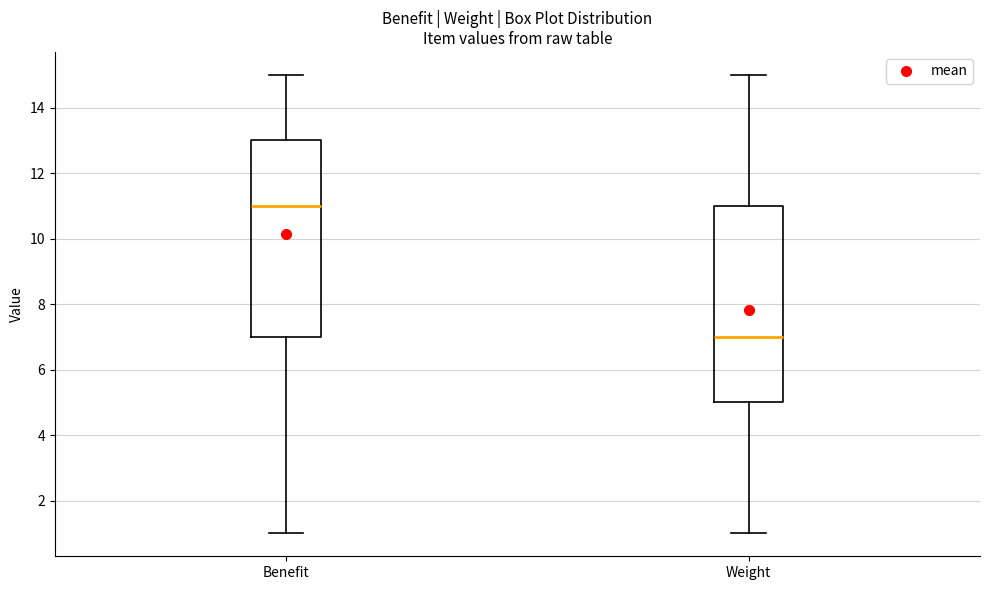

Where is the upper edge of the box for Weight on the y-axis? The values are not printed on the chart, so give them approximately, as read against the axis.

11